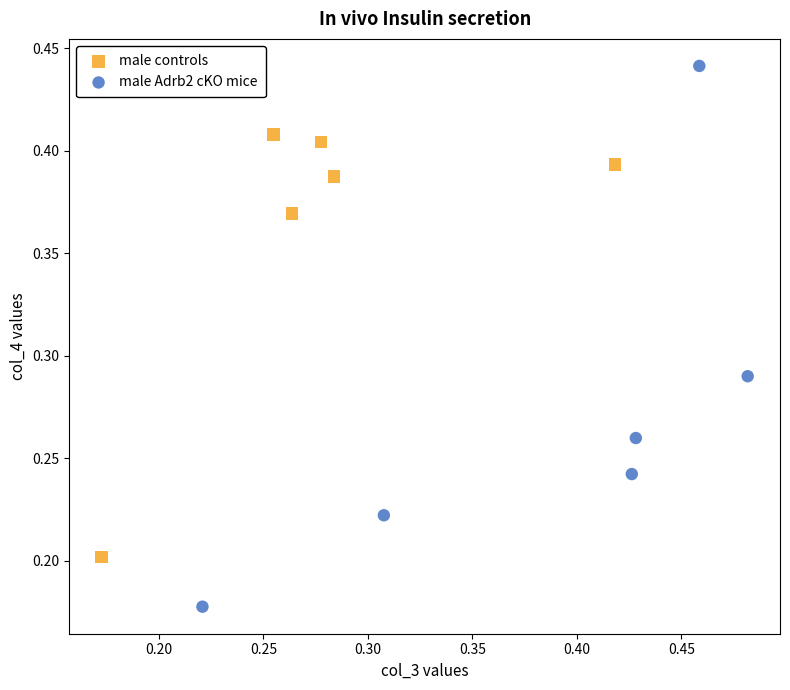

Which series has the largest Y range (max minus min)?

male Adrb2 cKO mice